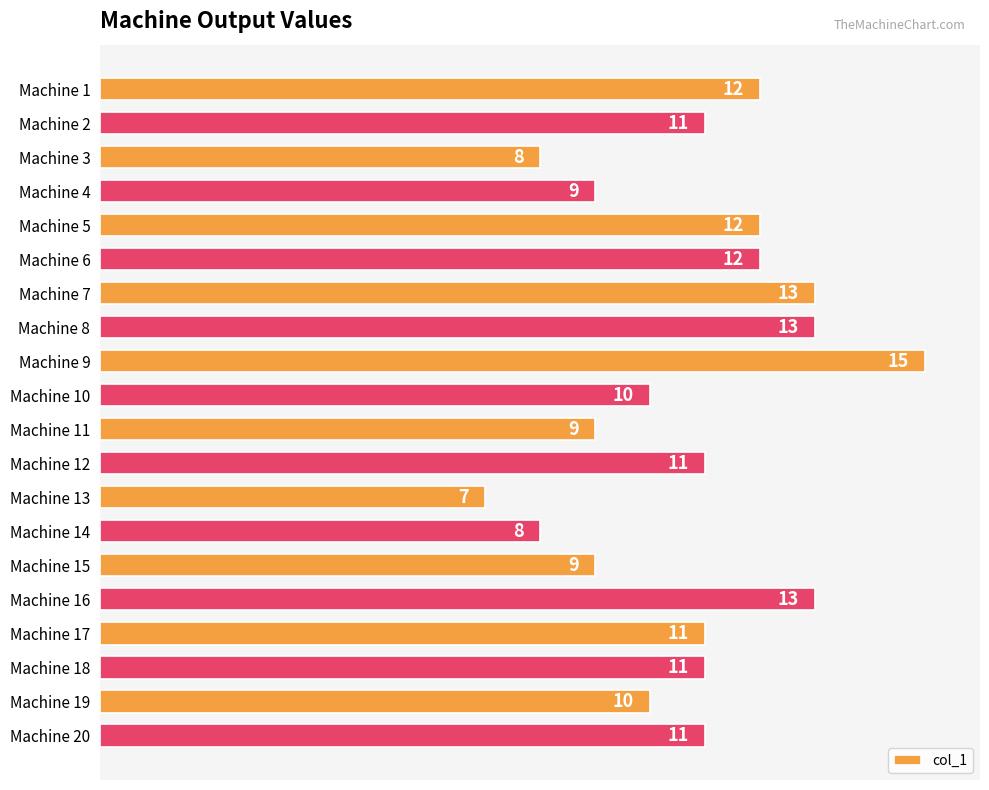

What is the ratio of the value at Machine 19 to the value at Machine 1?

0.8